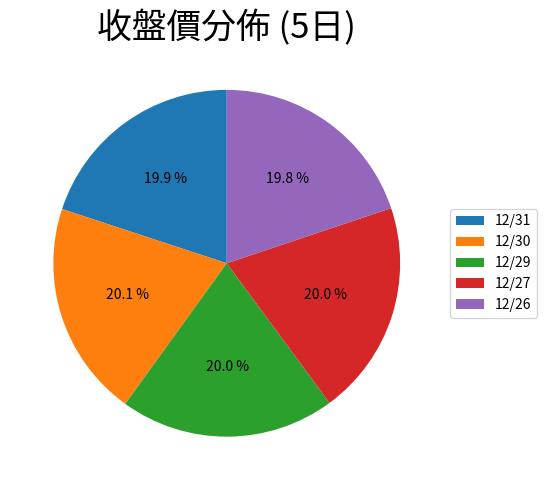

Is 12/31 the majority of the pie?

No